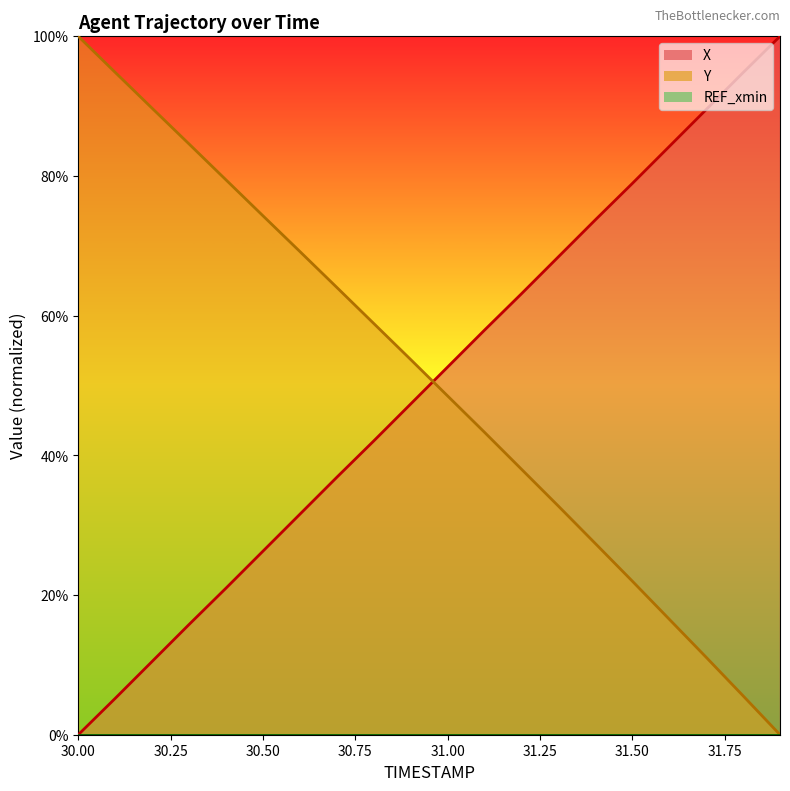

The value of Y at 31.0 is 48.5. True or false?

True